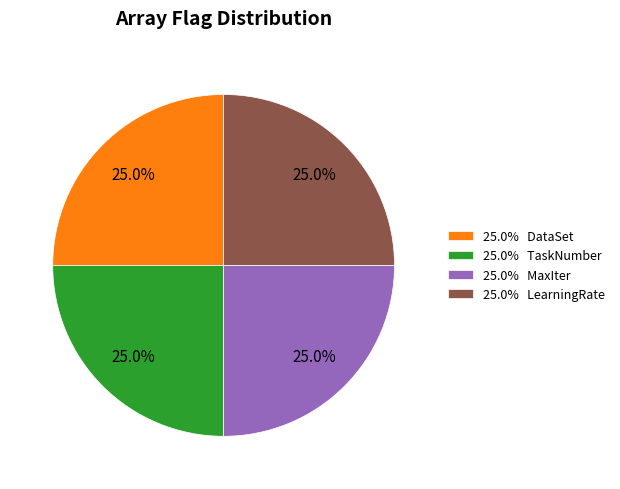

How many slices are in this pie chart?

4